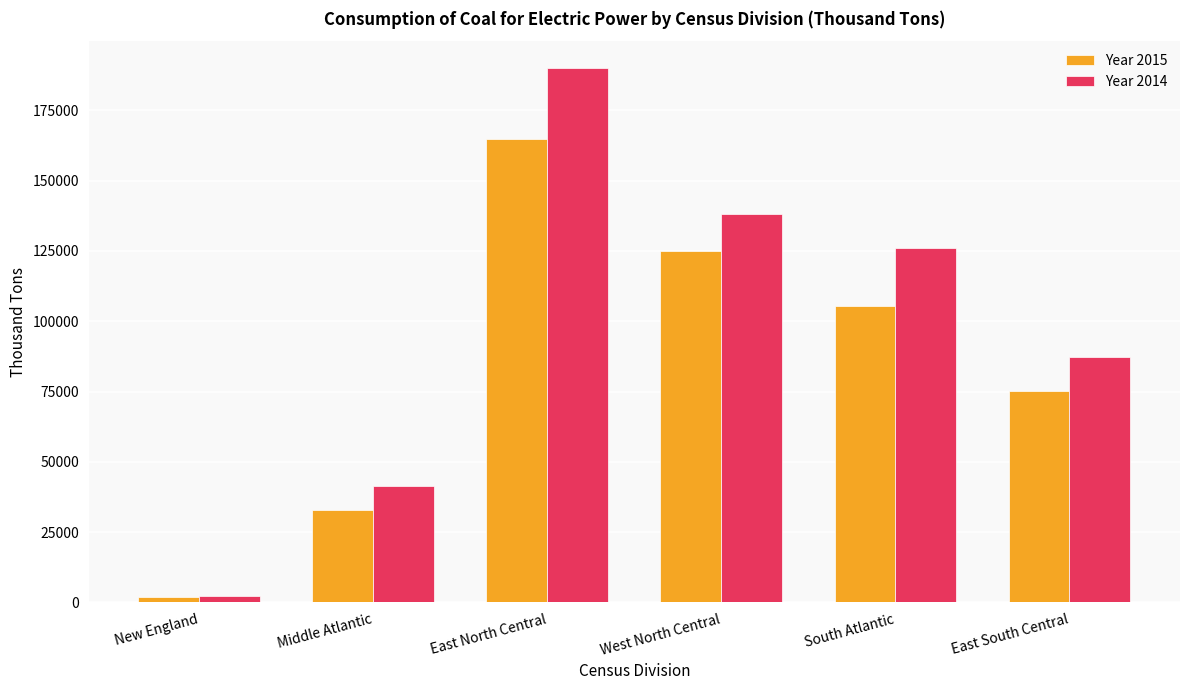

What is the maximum value shown in the chart?

190107